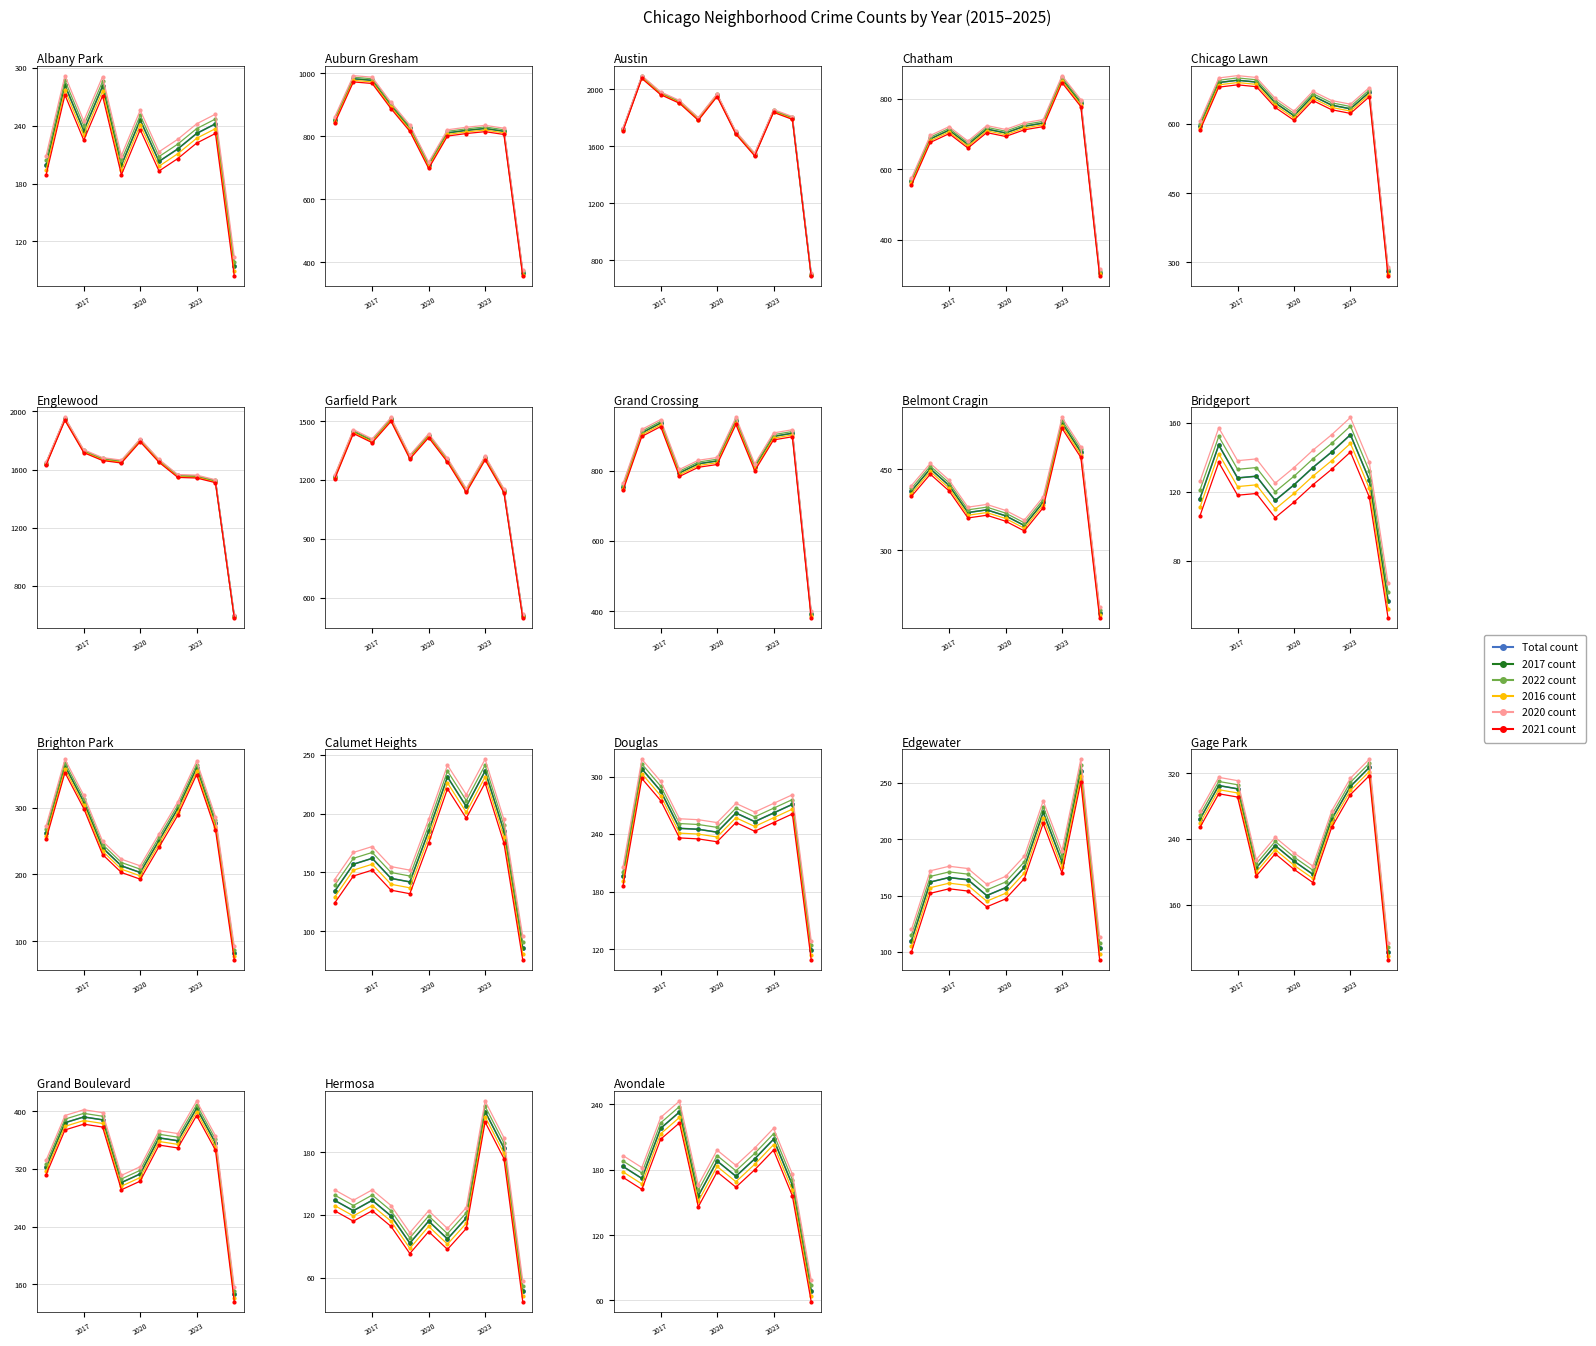

The value of 2017 count at 2020 is 248. True or false?

False